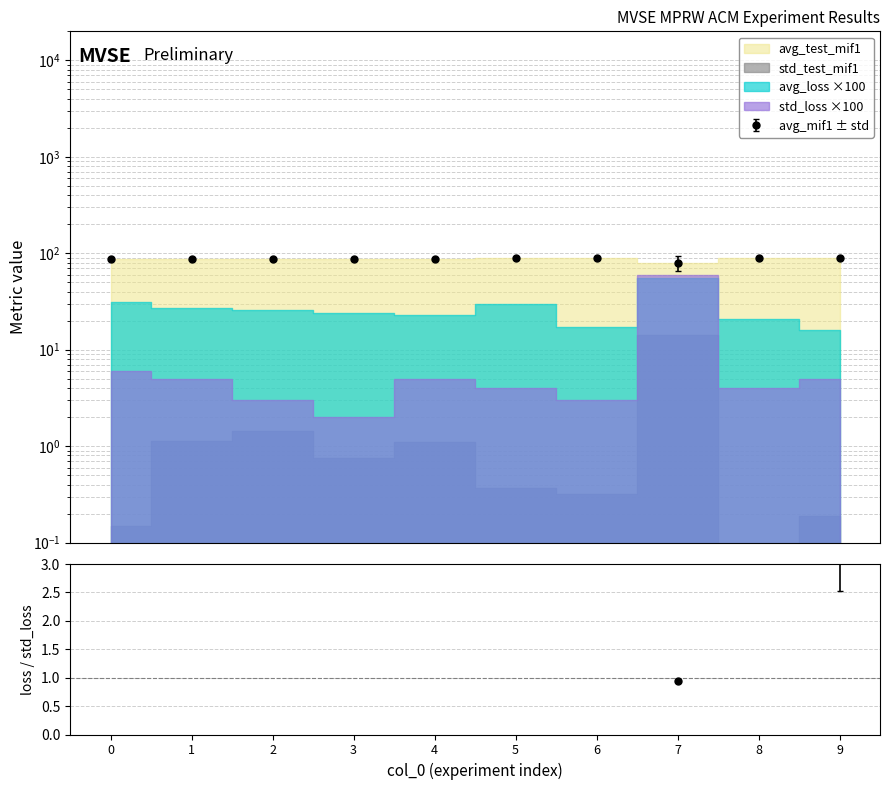

What is the average value of the avg_test_mif1 series?

87.5